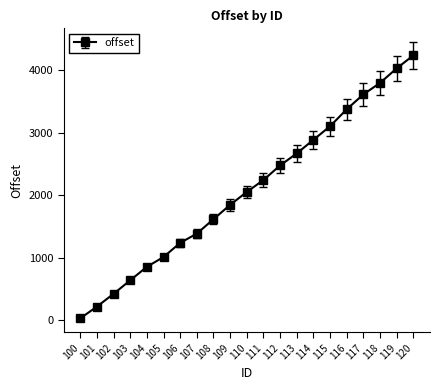

How many data points are less than 2051?

10